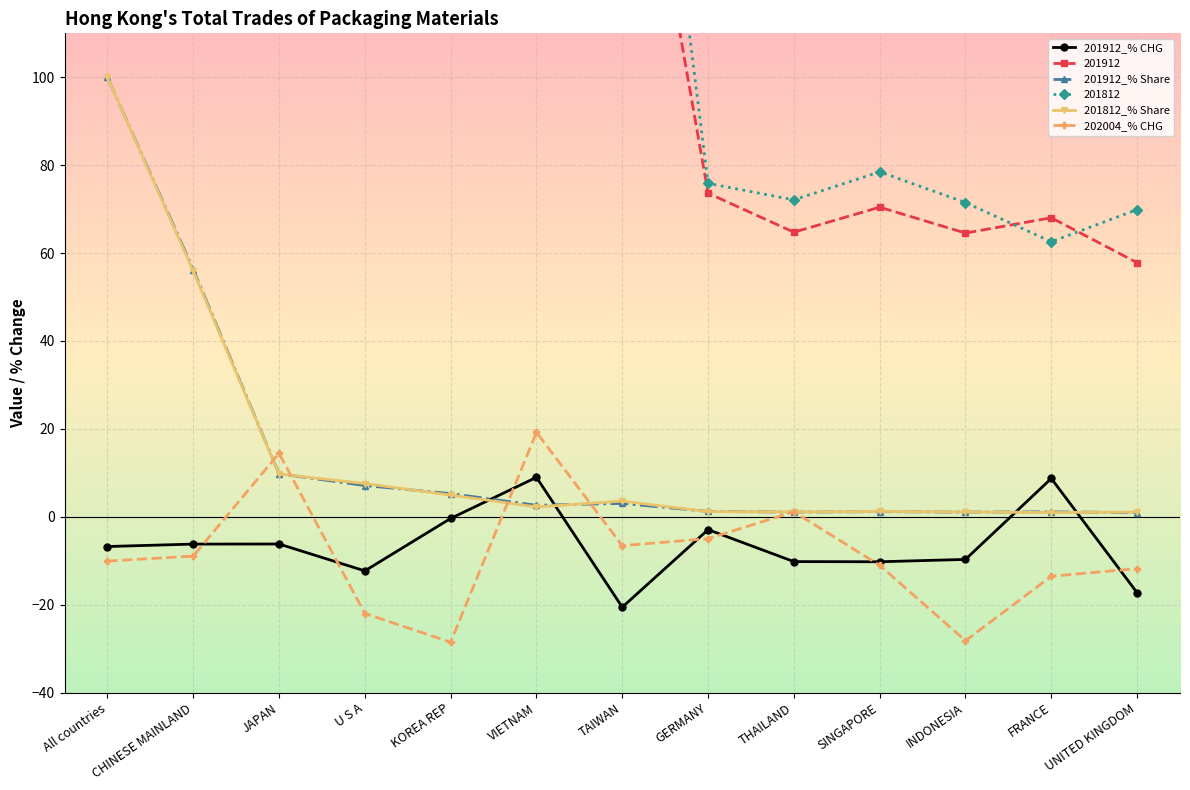

Where is 201812_% Share nearest to the value 50?

CHINESE MAINLAND